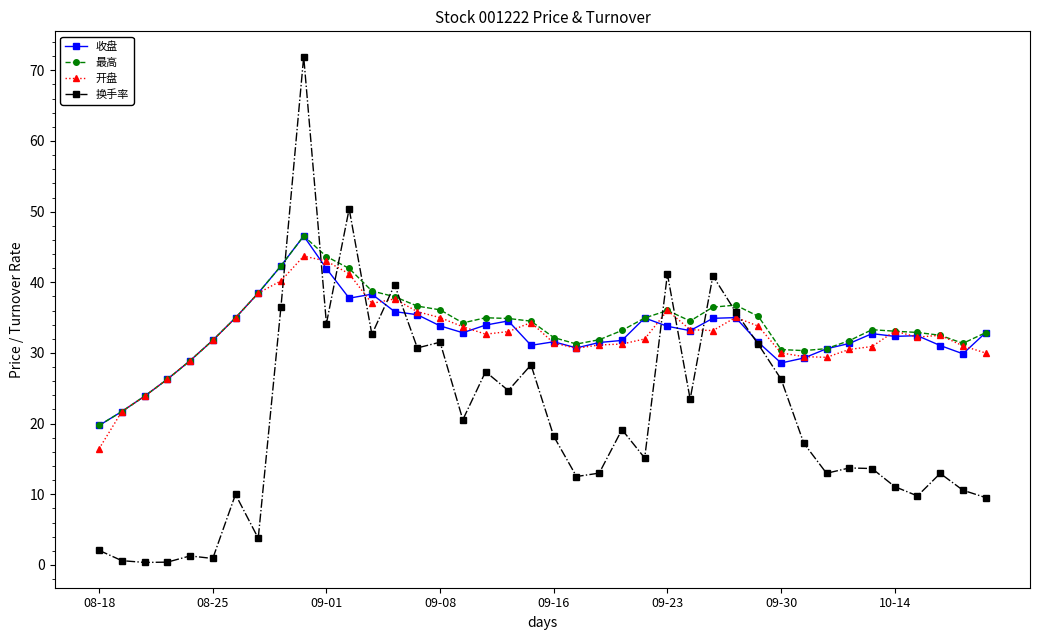

How many times do 最高 and 换手率 cross each other?

10